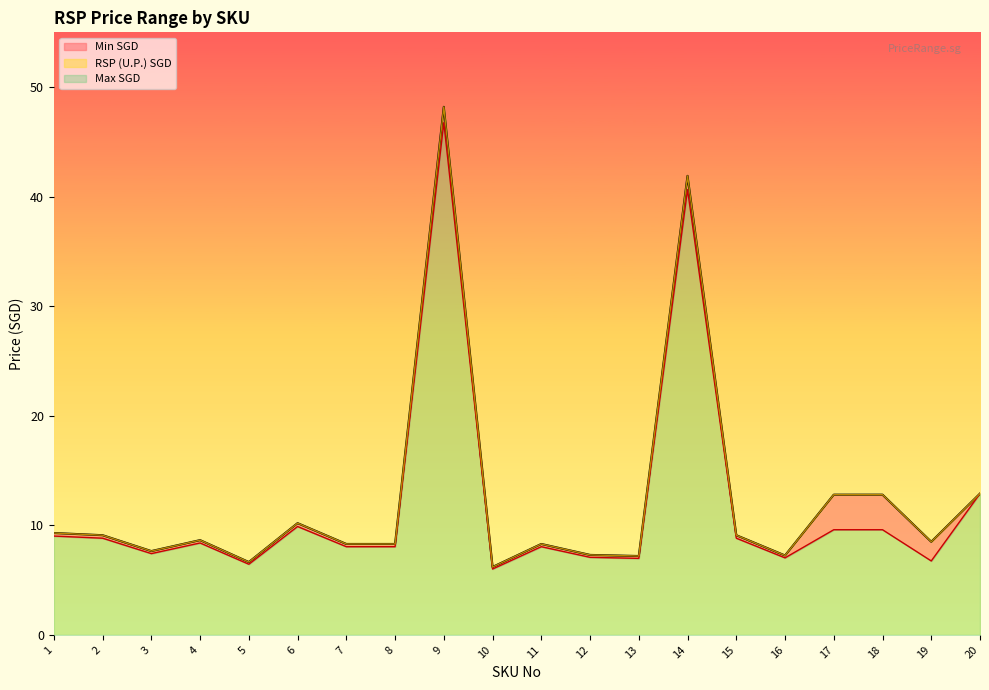

At 18, list the series in order from largest to smallest.

RSP (U.P.) SGD, Max SGD, Min SGD